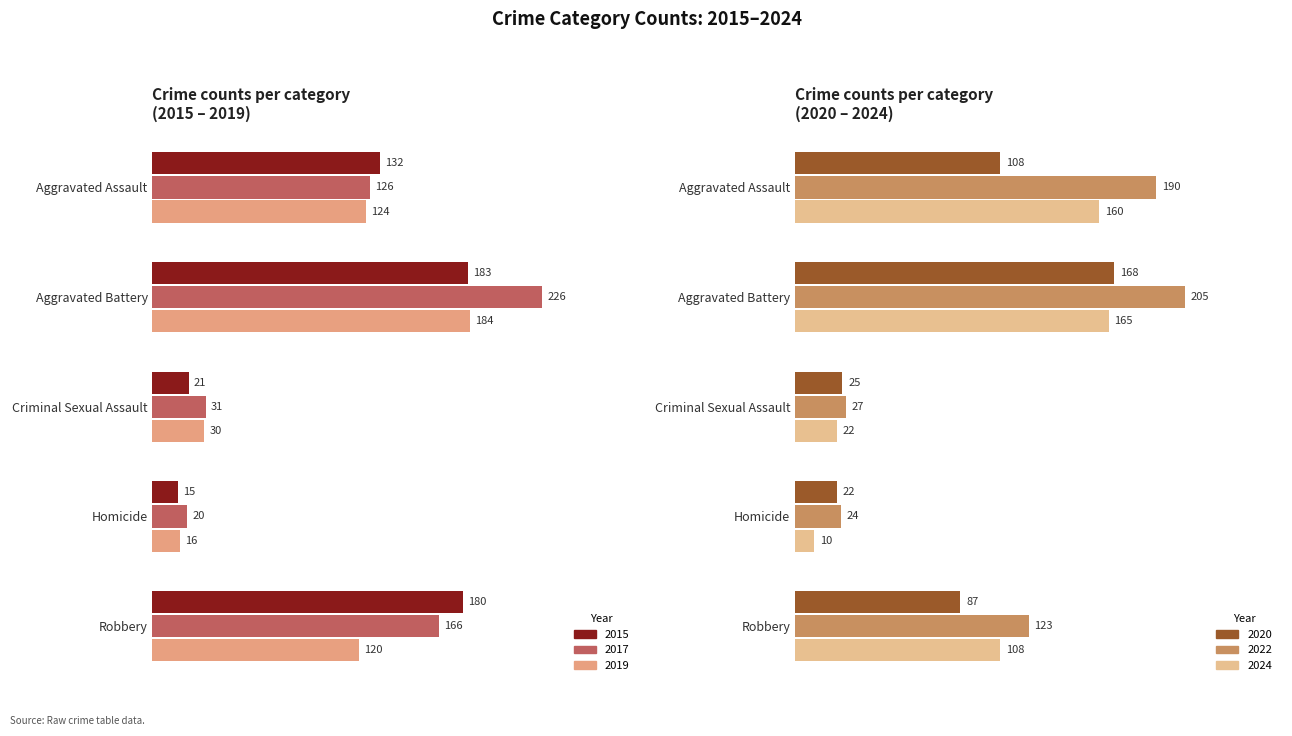

What is the difference between the maximum and minimum values in the 2017 series?

206